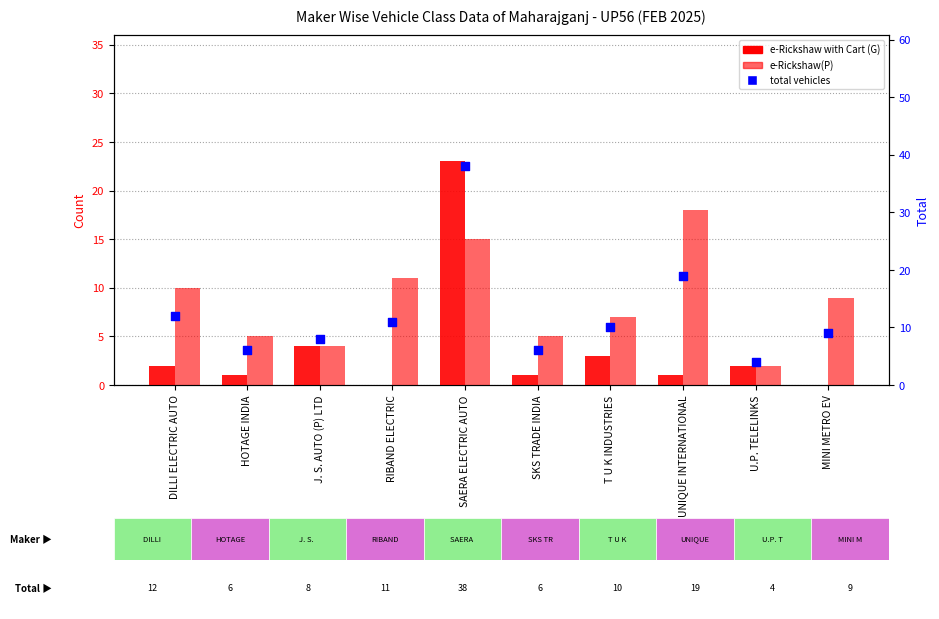

At how many categories does at least one series exceed 19?

1